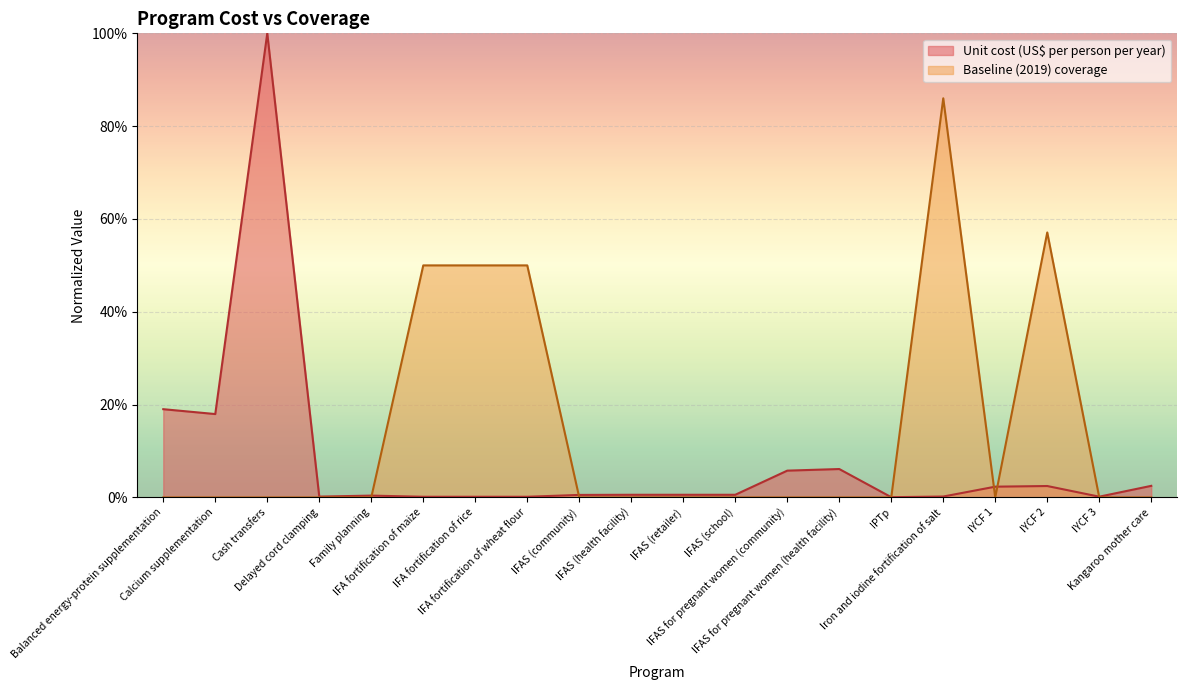

Where do Baseline (2019) coverage and Unit cost (US$ per person per year) first cross each other?

Family planning and IFA fortification of maize